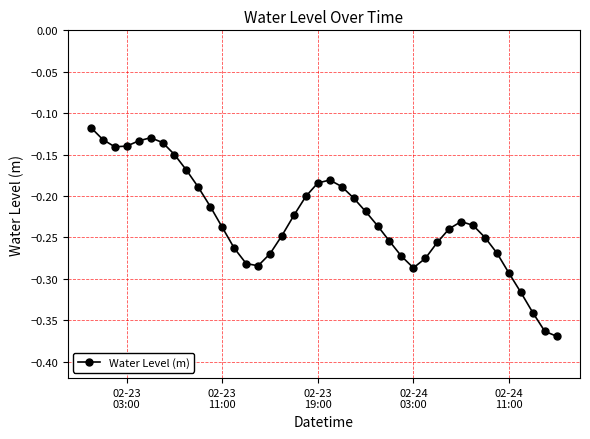

What is the difference between the maximum and minimum values?

0.3